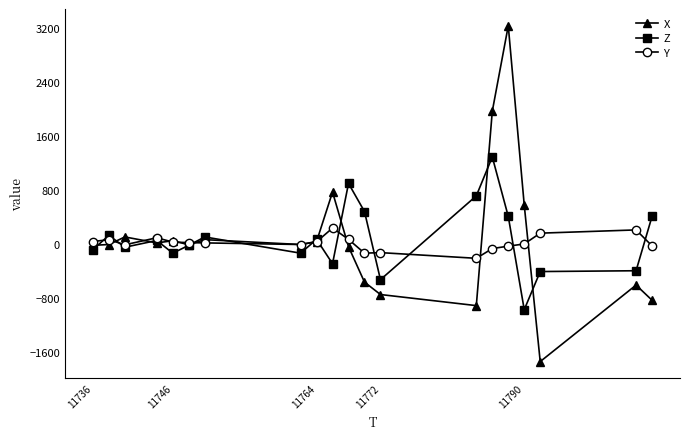

List the series in order of their peak value, lowest first.

Y, Z, X